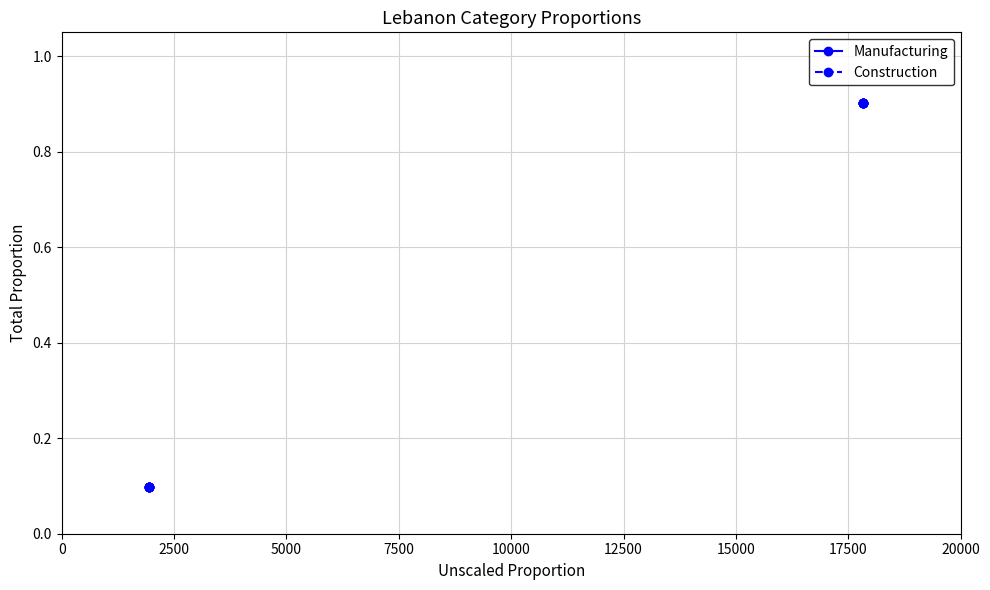

True or false: Manufacturing and Construction intersect in this chart.

False